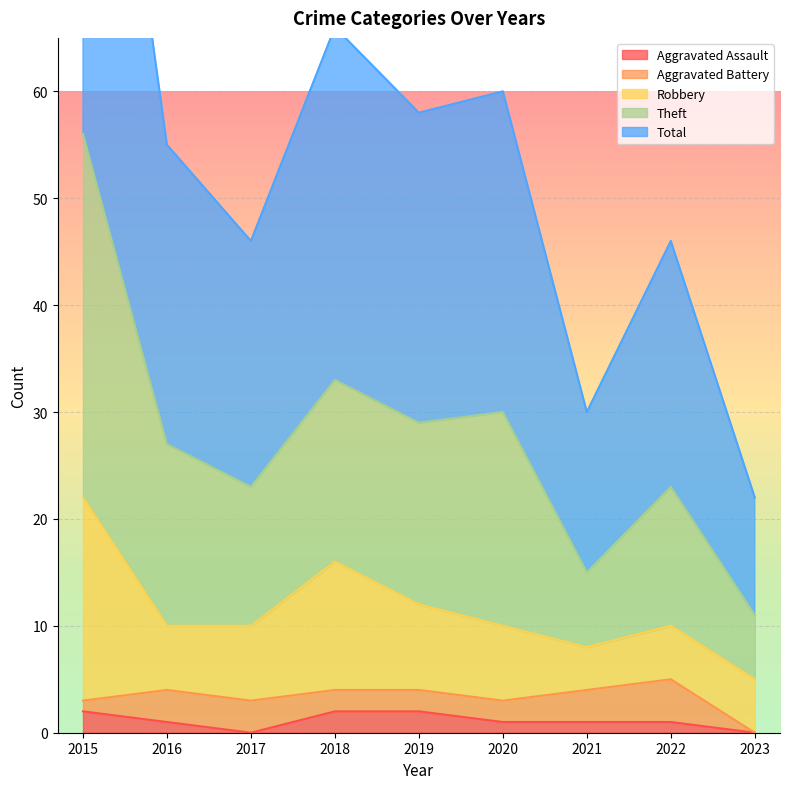

True or false: Aggravated Assault and Theft intersect in this chart.

False